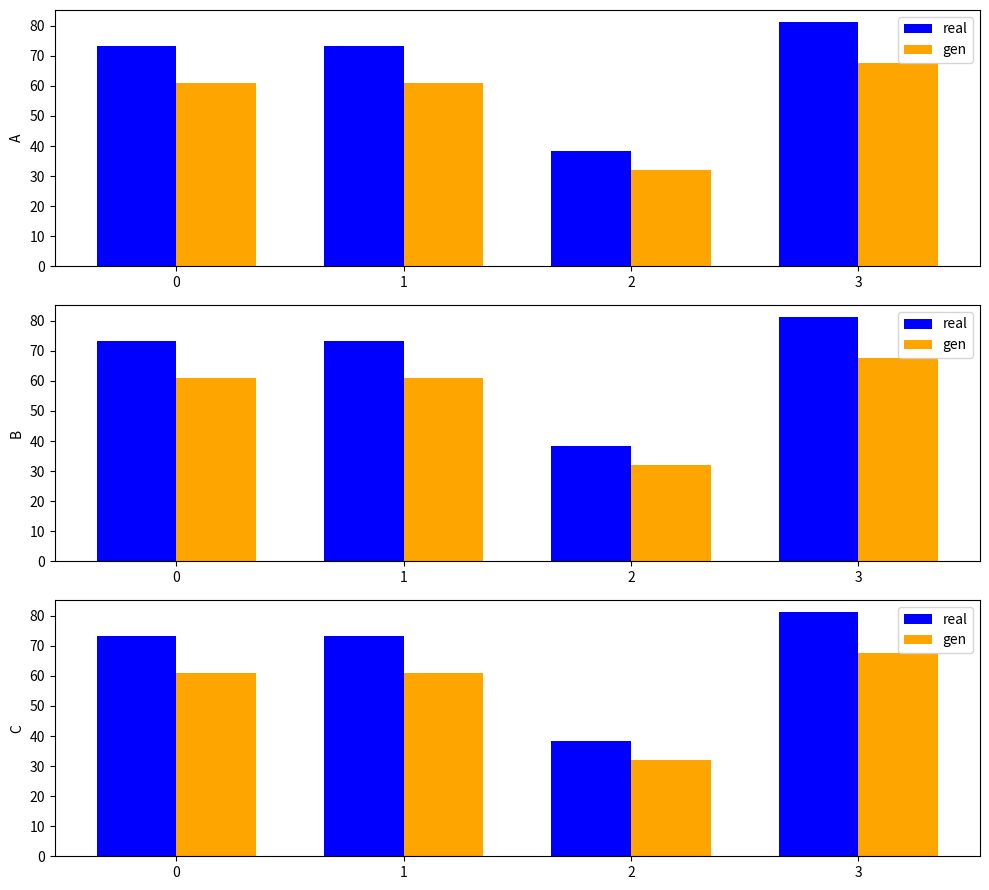

What is the greatest value displayed?

81.2